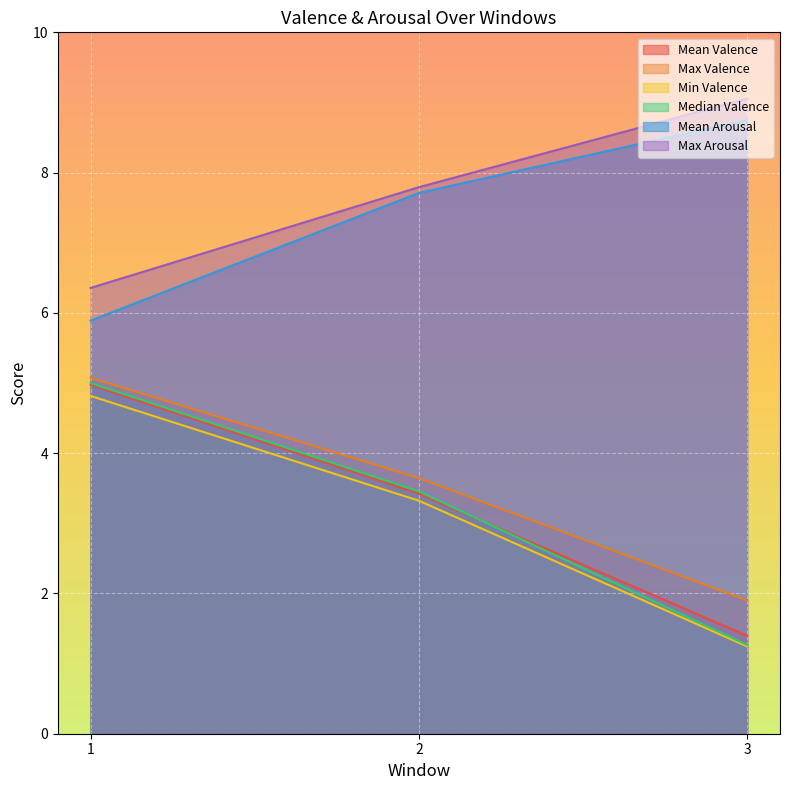

How many data points does each series have?

3